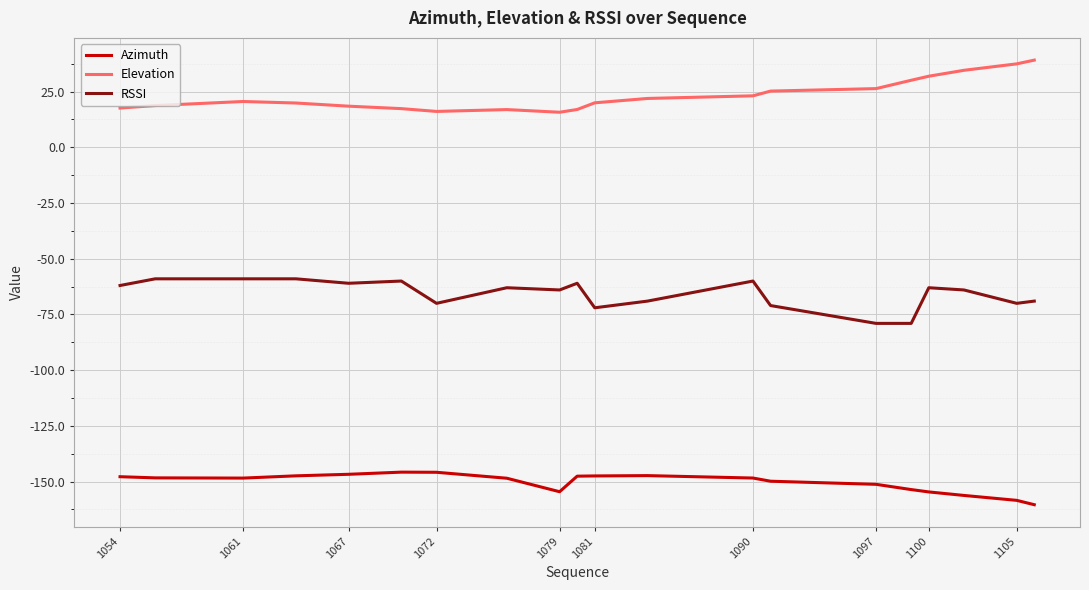

What is the smallest value displayed?

-160.4